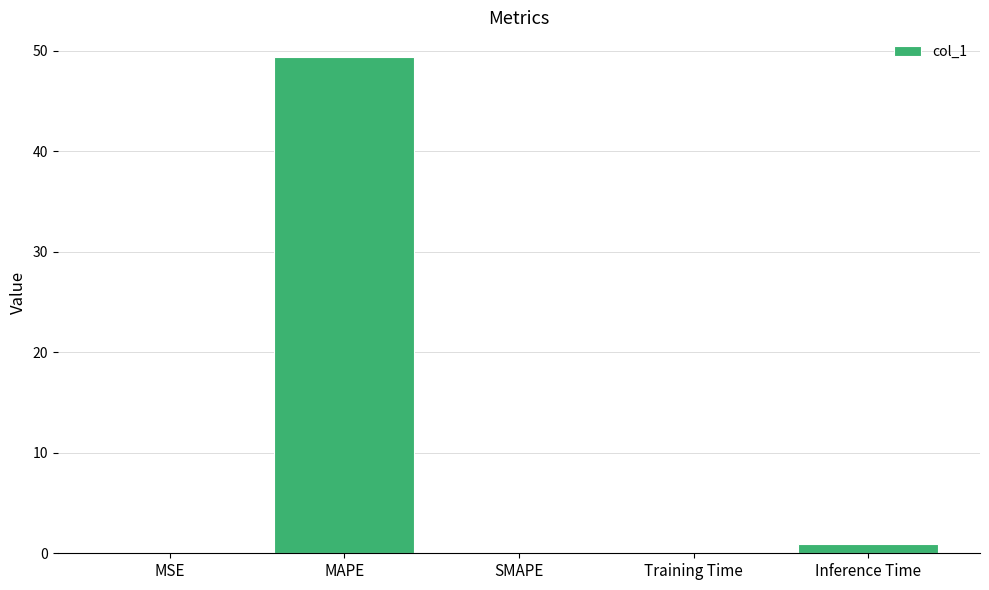

What is the maximum value shown in the chart?

49.4